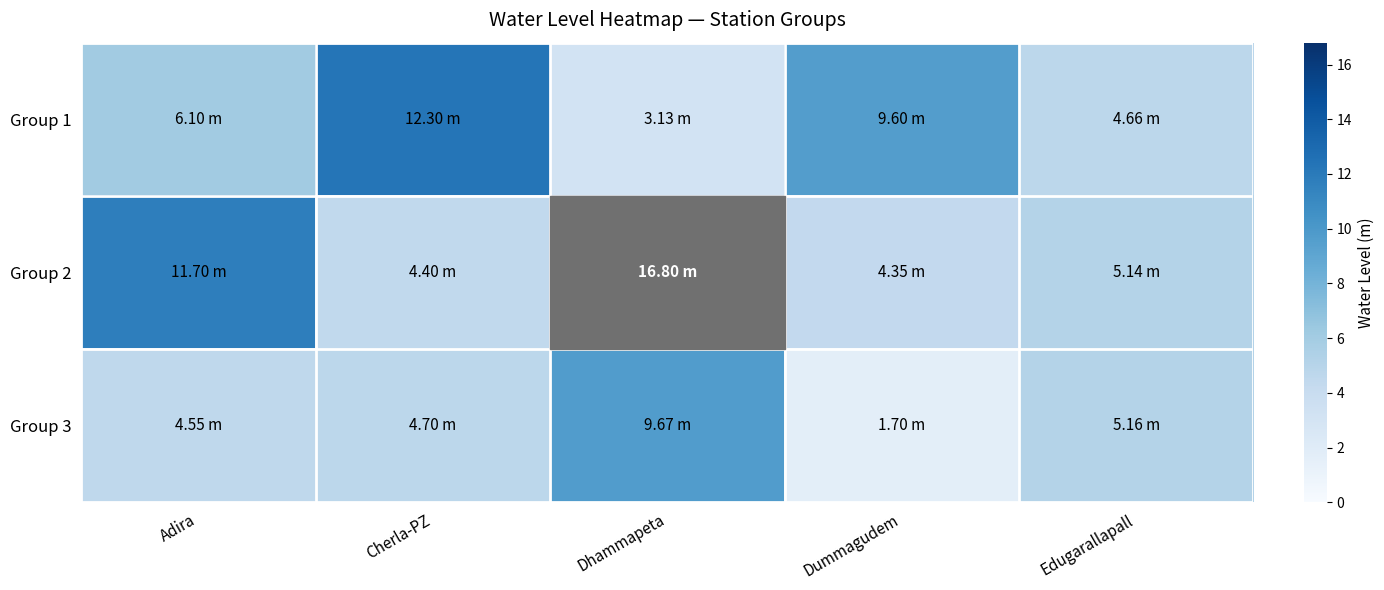

Which series has the largest total across all categories?

Group 2